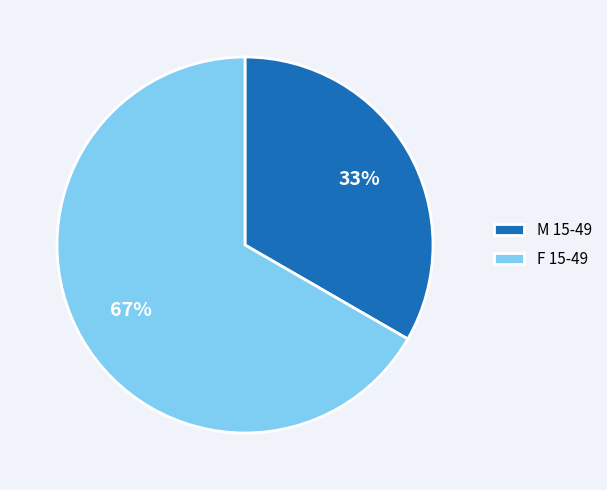

Which category has the smallest portion of the pie?

M 15-49